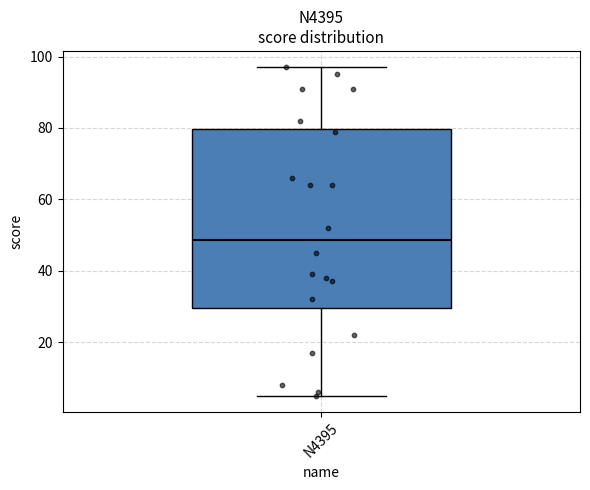

Transcribe this box plot: give where the median line is, the range the box spans, and where the two whiskers end, as read against the y-axis. The values are not printed on the chart, so give them approximately, as read against the axis.

median 48, box 30 to 80, whiskers 6 to 98